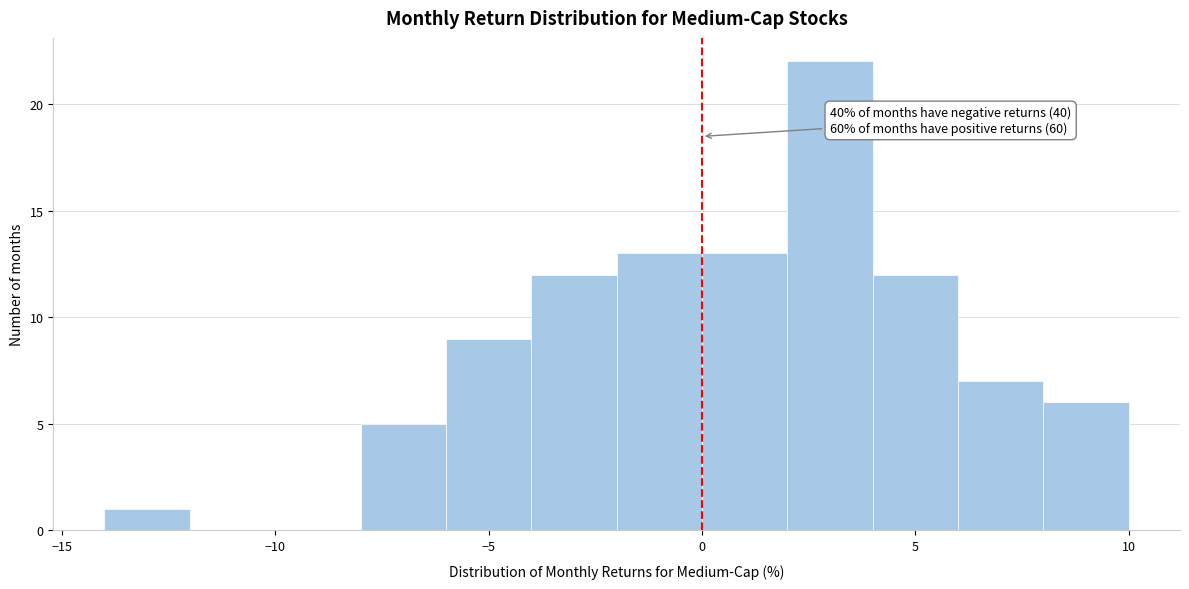

Which range on the x-axis has the tallest bar?

2 to 4